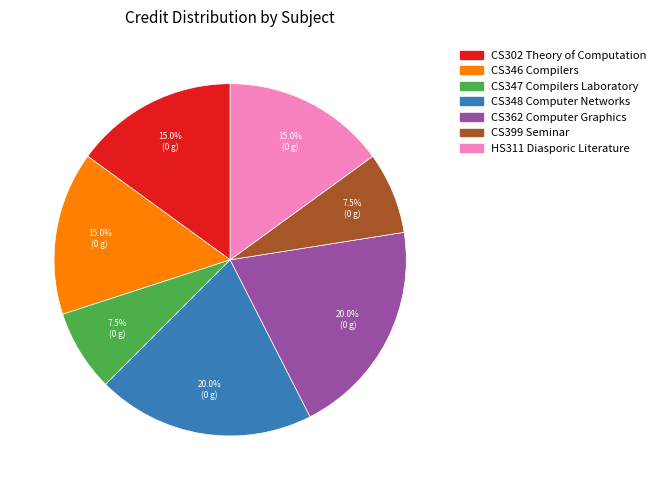

To the nearest percent, what is the combined percentage of CS348 Computer Networks and CS346 Compilers?

35%